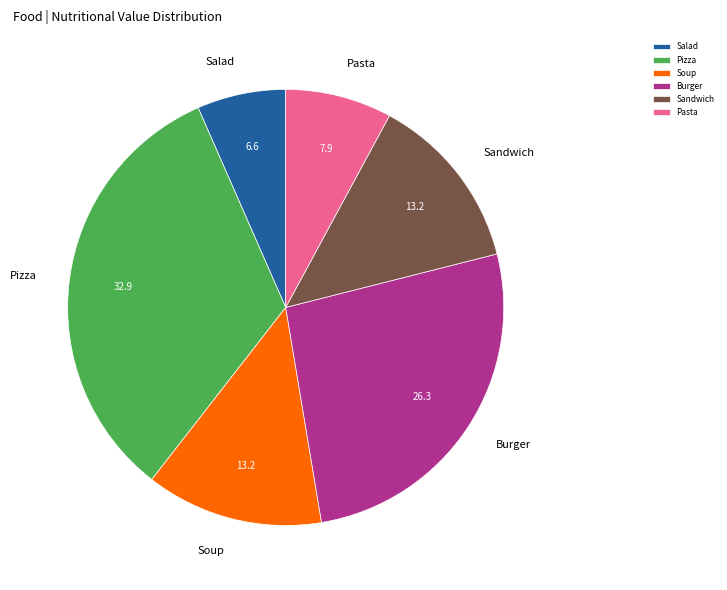

Approximately how many times larger is the value at Burger compared to Pizza?

0.8